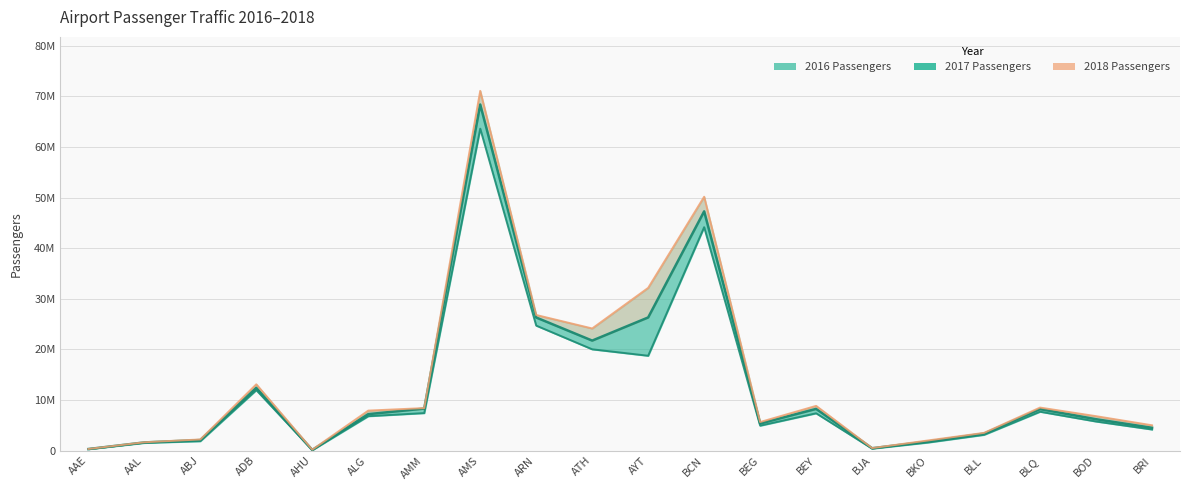

At how many categories does at least one series exceed 69899081?

1